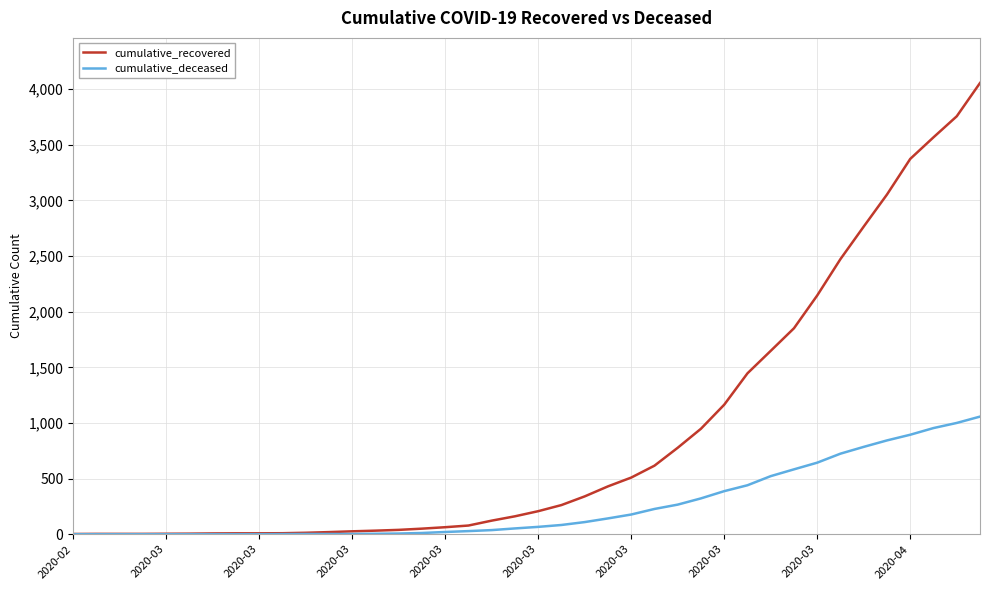

List the series in order of their peak value, highest first.

cumulative_recovered, cumulative_deceased